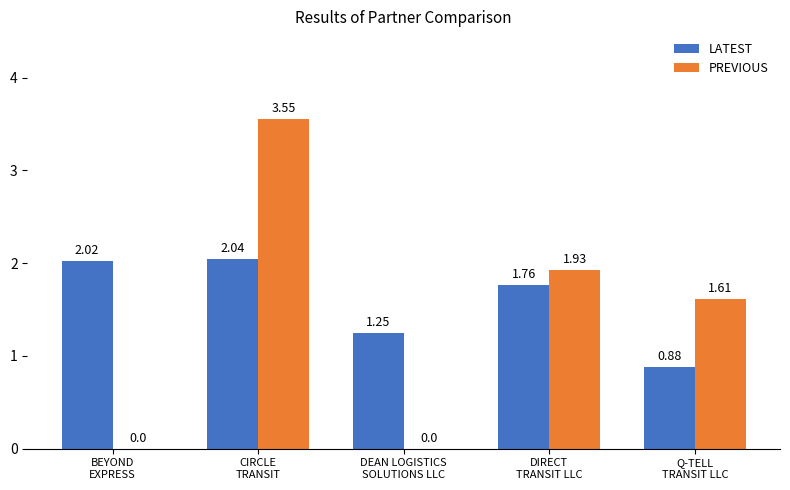

What is the sum of all PREVIOUS values?

7.1